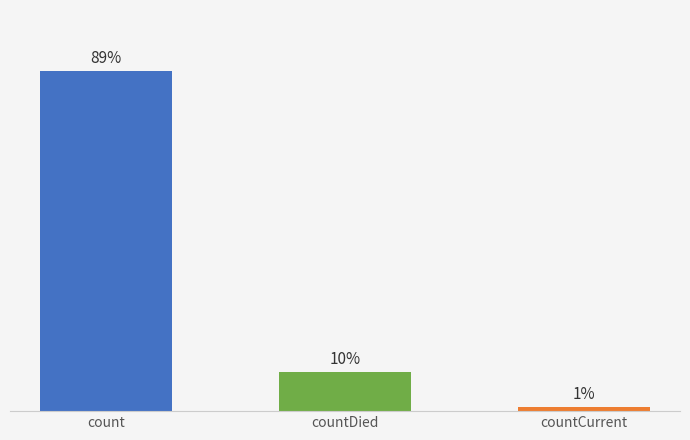

List the labels in order of value, smallest first.

countCurrent, countDied, count